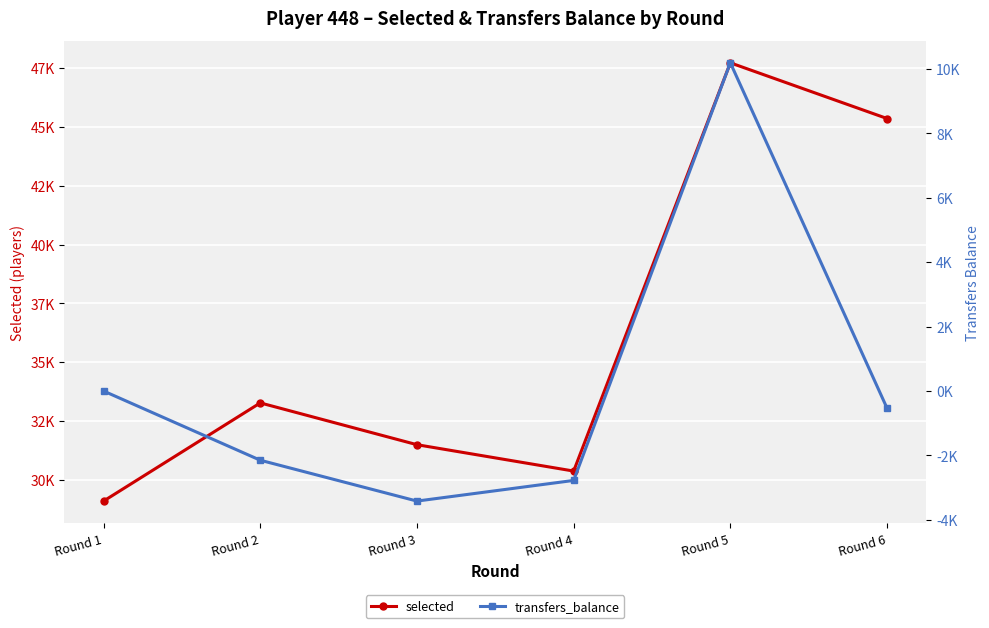

True or false: transfers_balance and selected intersect in this chart.

False